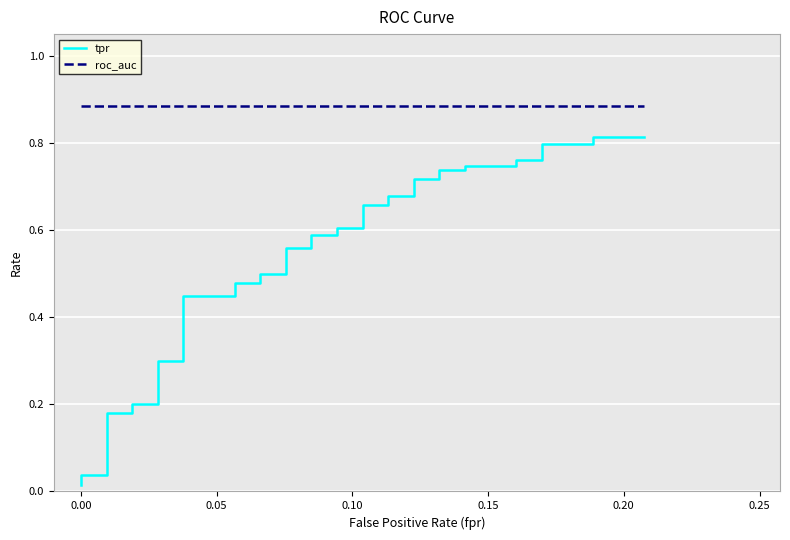

What are all the series names shown in the legend?

tpr, roc_auc